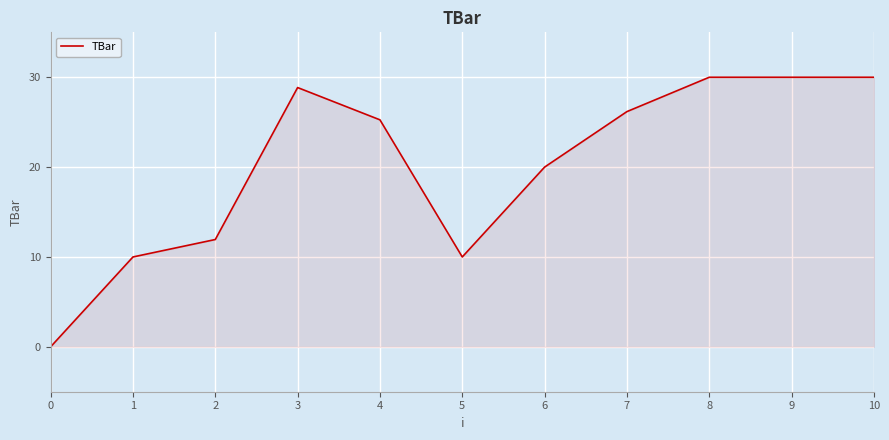

The value at 10 is 30.0. True or false?

True